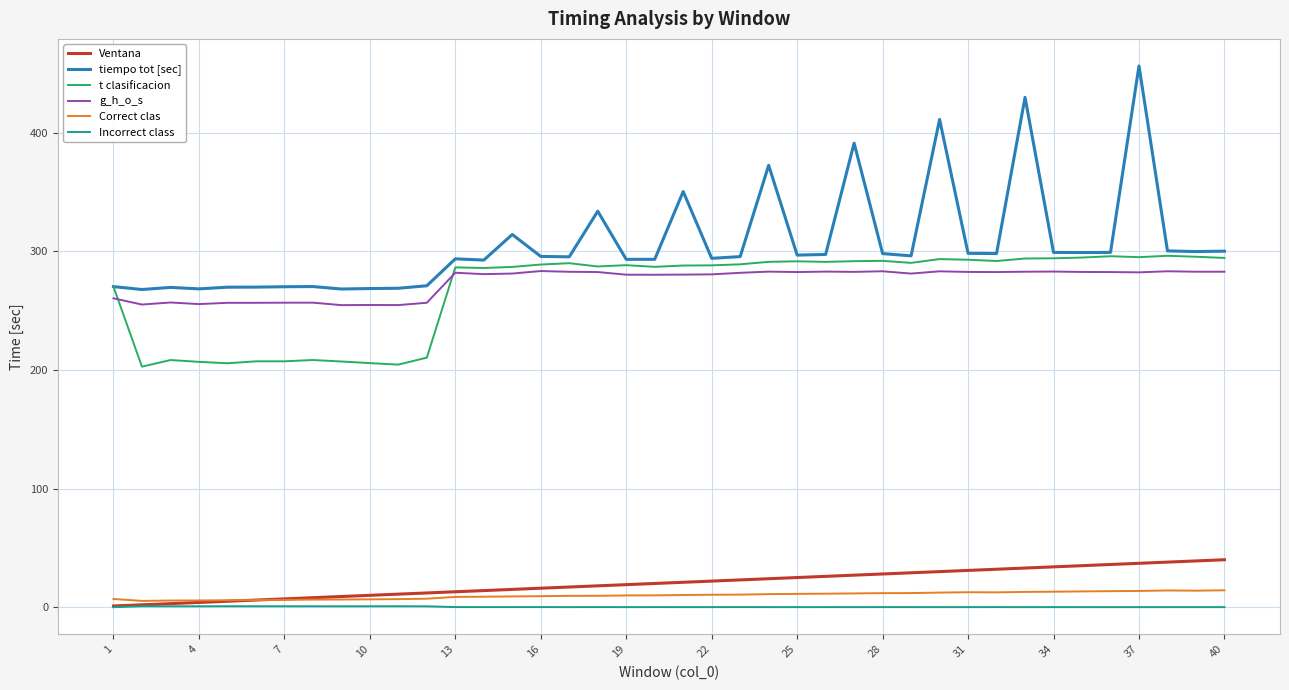

True or false: tiempo tot [sec] and Correct clas cross at least once.

False